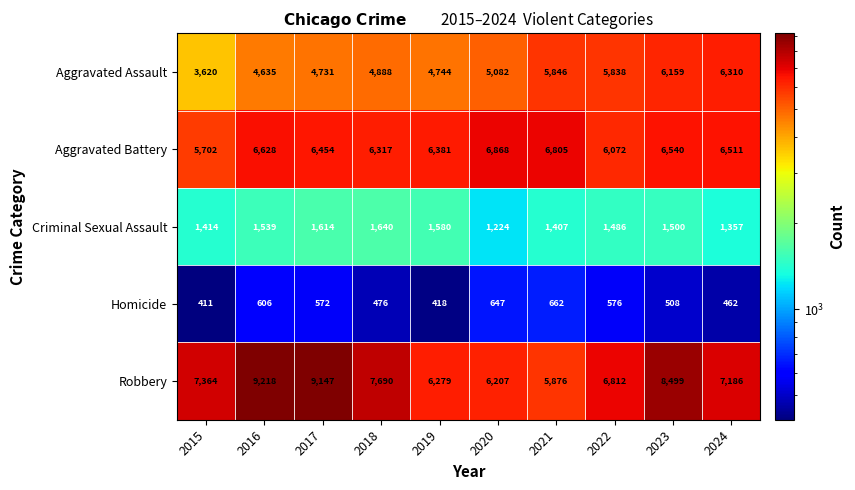

Is it true that Aggravated Battery equals 3192 at 2019?

False